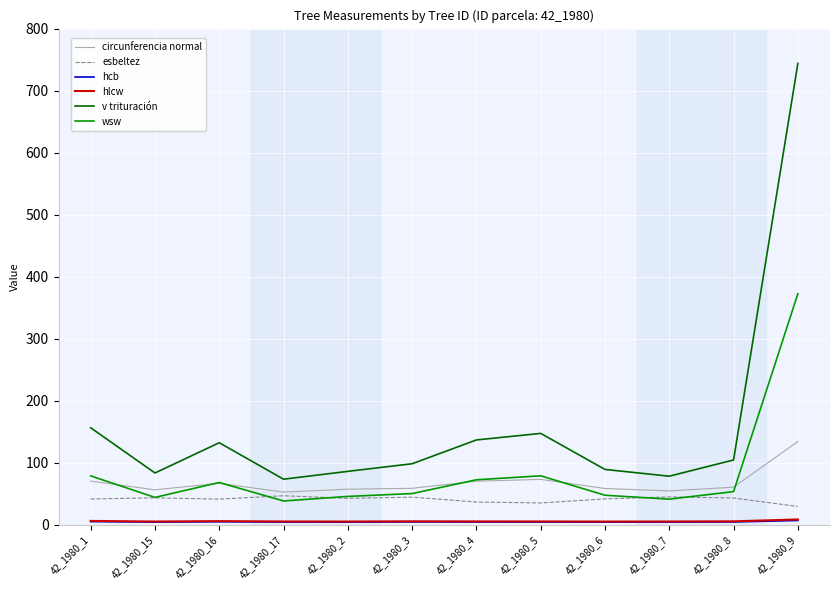

True or false: v trituración and esbeltez cross at least once.

False